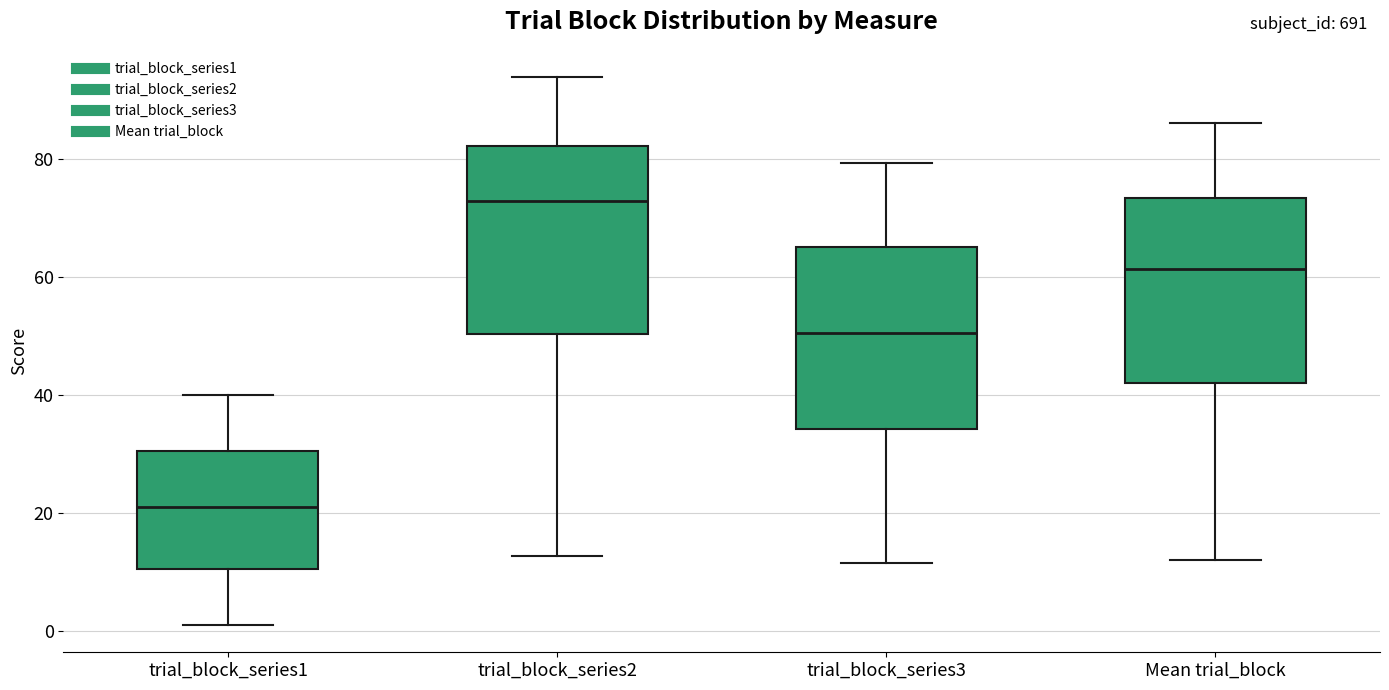

Which box's median line is the lowest?

trial_block_series1